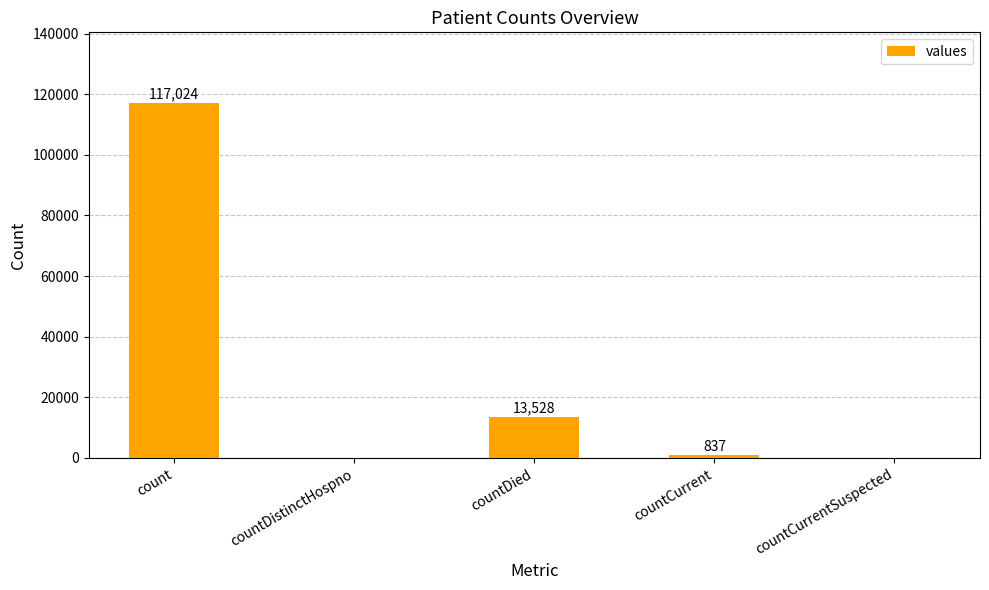

Which category has the highest value across all series?

count